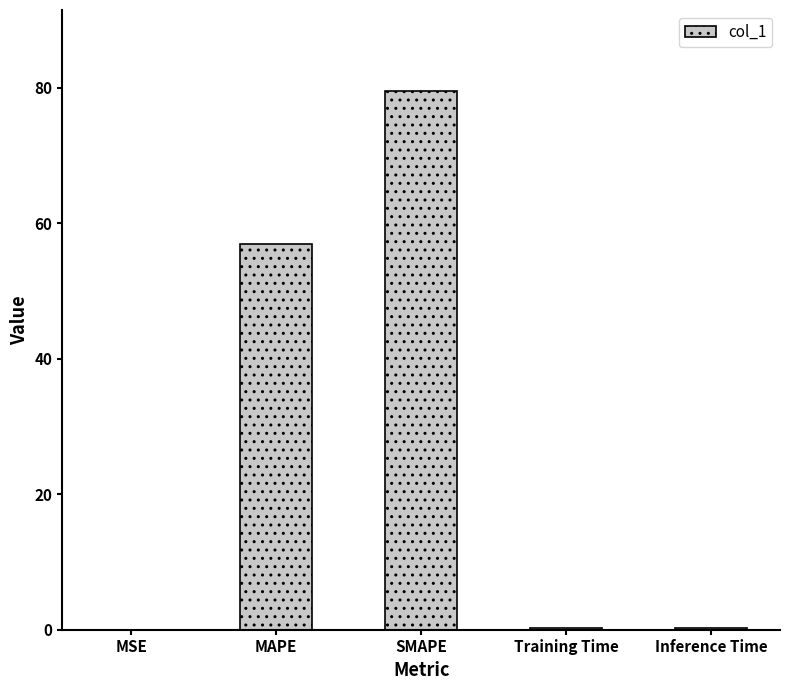

At which label is the value closest to 39?

MAPE